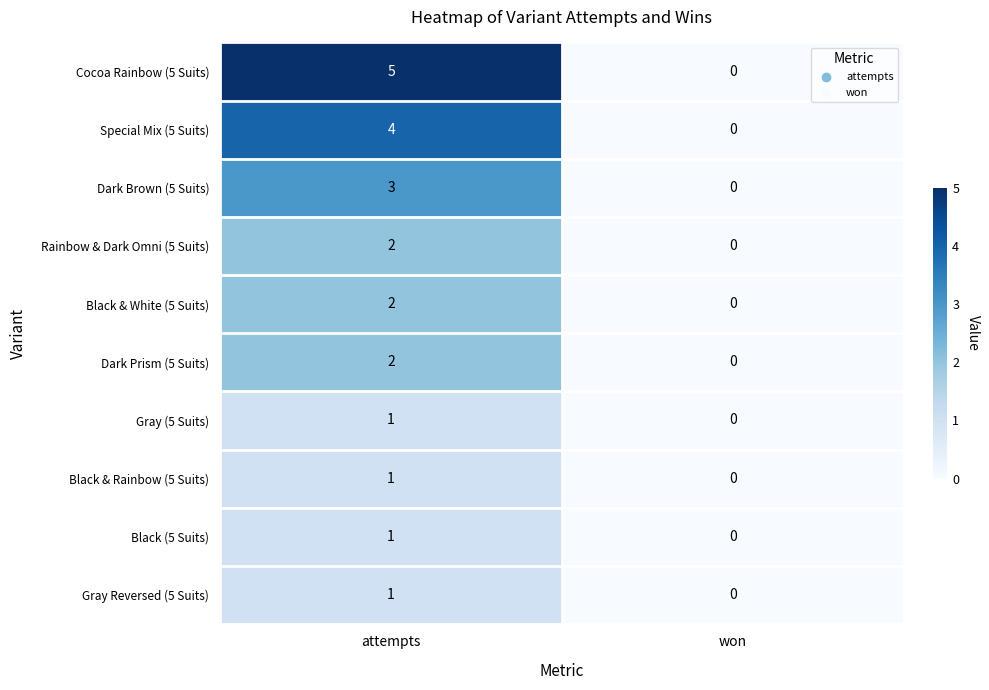

At which category is the sum across all series the highest?

attempts